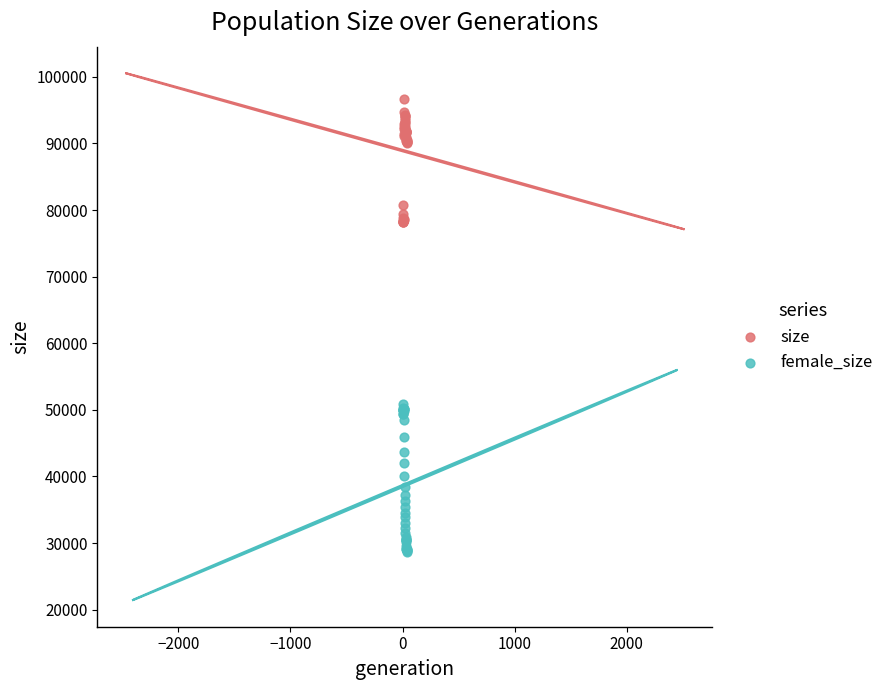

Which series has the widest spread of Y values?

female_size